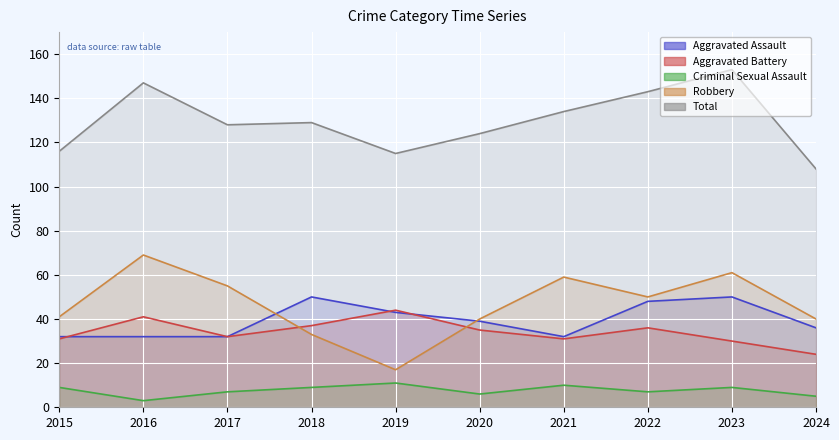

Which series has the widest spread of values?

Robbery